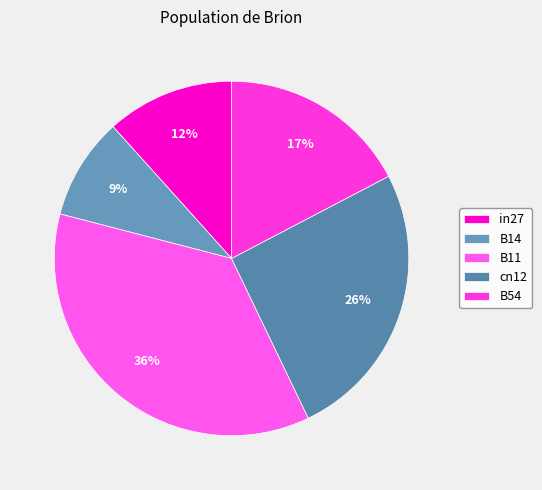

How many slices are in this pie chart?

5